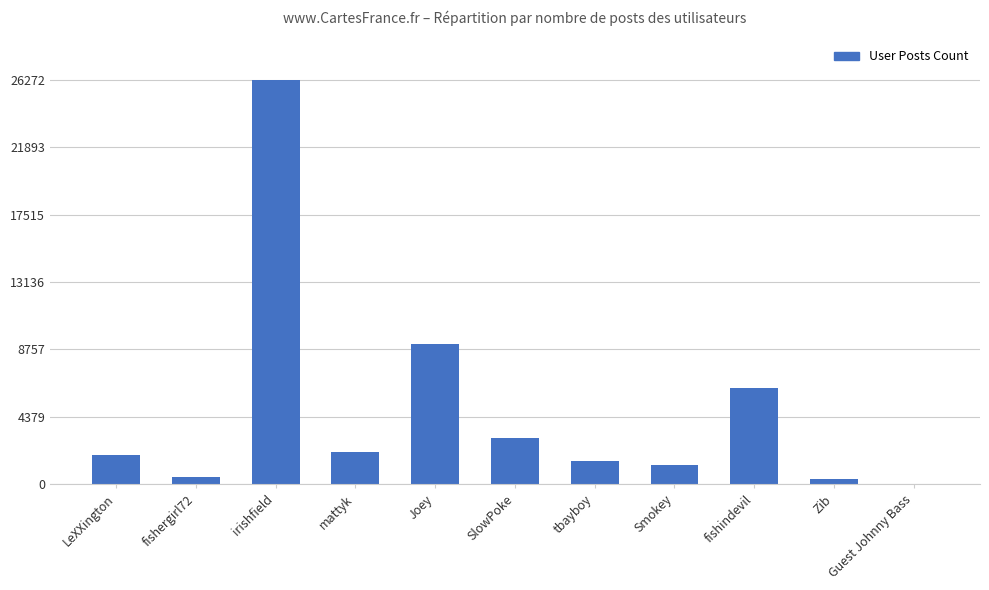

Which has a higher value, Joey or fishindevil?

Joey